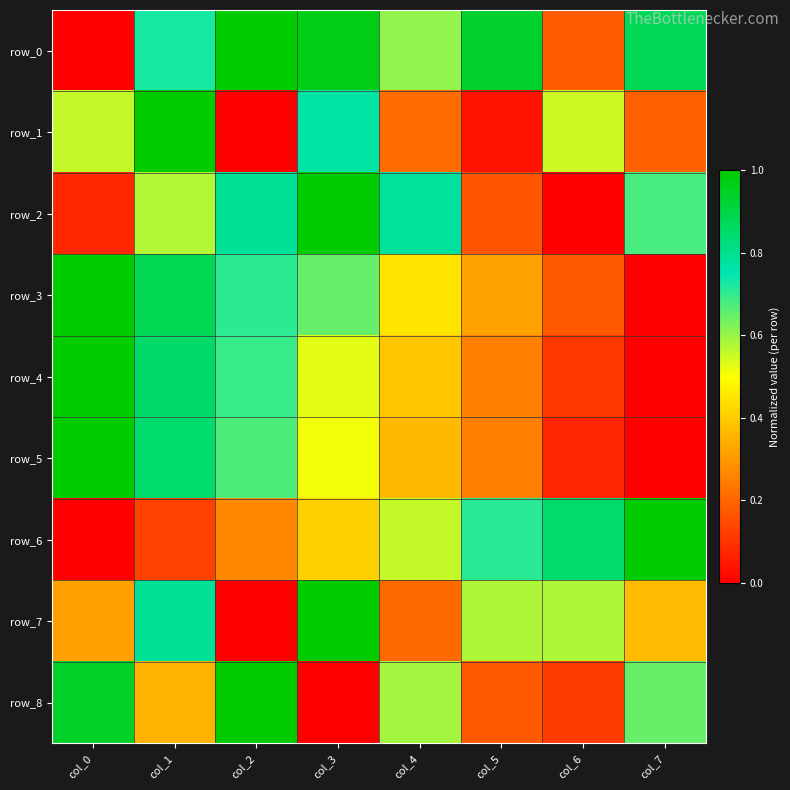

Reading left to right, list all the values displayed in this chart.

row_0: 0.0	0.7	1.0	1.0	0.6	0.9	0.2	0.9
row_1: 0.6	1.0	0.0	0.8	0.2	0.0	0.5	0.2
row_2: 0.1	0.6	0.8	1.0	0.8	0.2	0.0	0.7
row_3: 1.0	0.9	0.7	0.6	0.4	0.3	0.2	0.0
row_4: 1.0	0.9	0.7	0.5	0.4	0.3	0.1	0.0
row_5: 1.0	0.8	0.7	0.5	0.4	0.3	0.1	0.0
row_6: 0.0	0.1	0.3	0.4	0.6	0.7	0.8	1.0
row_7: 0.3	0.8	0.0	1.0	0.2	0.6	0.6	0.4
row_8: 0.9	0.4	1.0	0.0	0.6	0.2	0.1	0.6